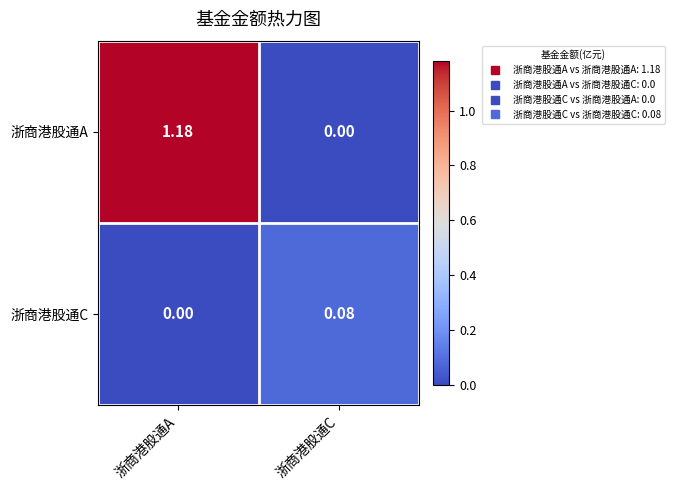

List the series in order of their peak value, highest first.

浙商港股通A, 浙商港股通C